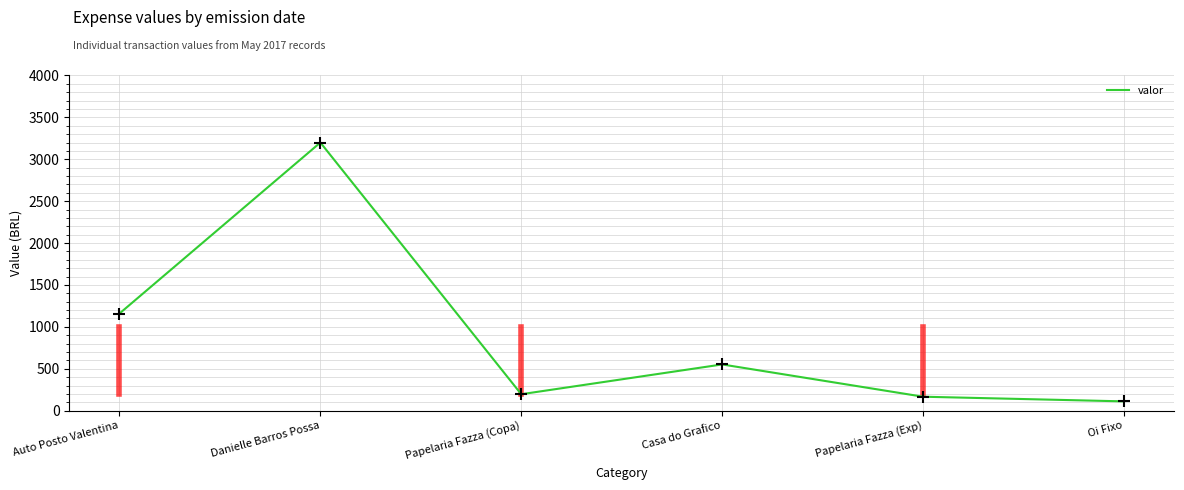

Approximately how many times larger is the value at Papelaria Fazza (Exp) compared to Oi Fixo?

1.5